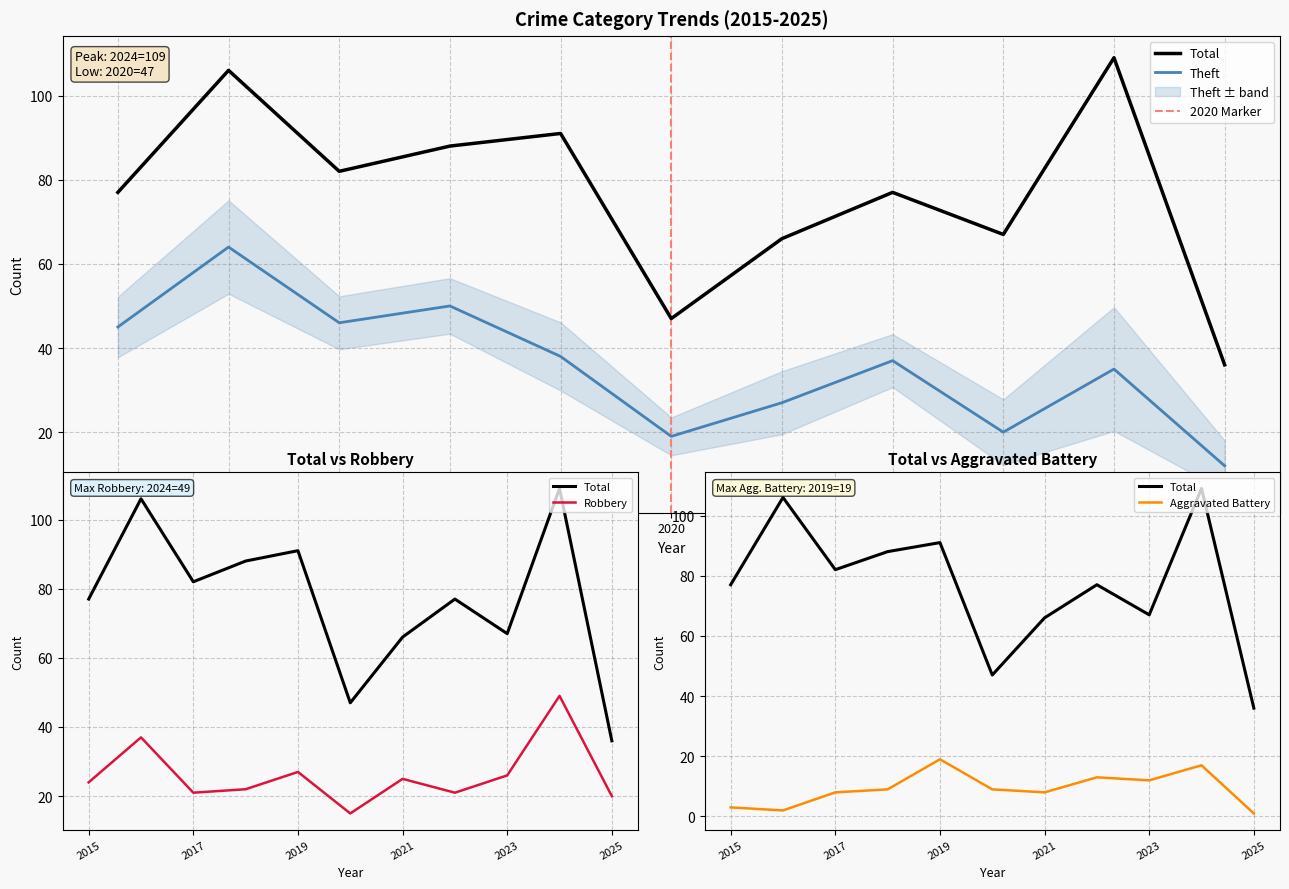

True or false: Robbery and Aggravated Battery cross at least once.

False